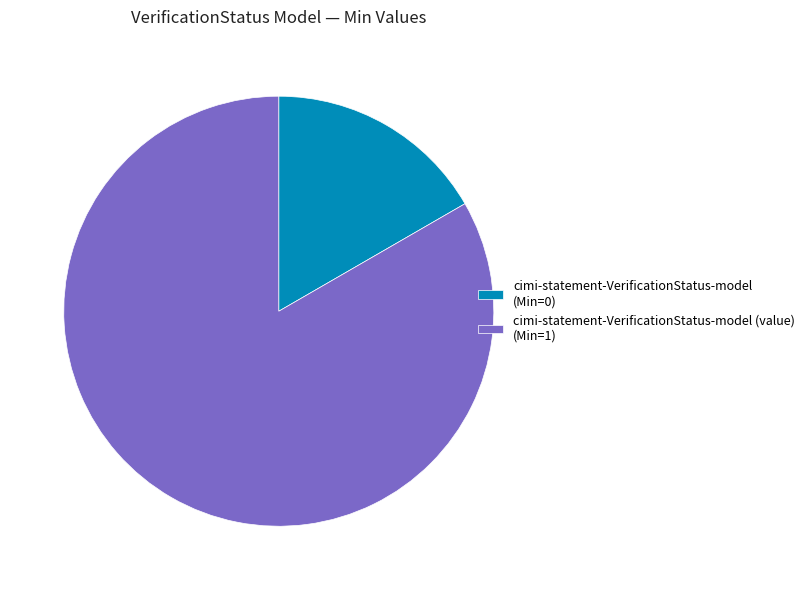

Rank the categories by value from lowest to highest.

cimi-statement-VerificationStatus-model (Min=0), cimi-statement-VerificationStatus-model (value) (Min=1)